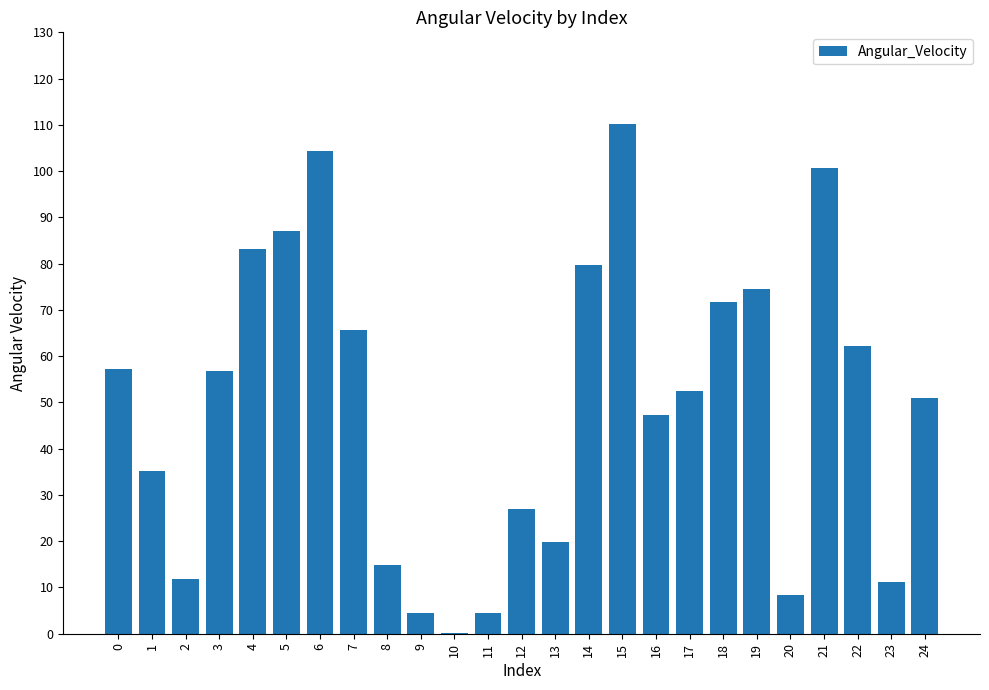

Which has a higher value, 1 or 18?

18